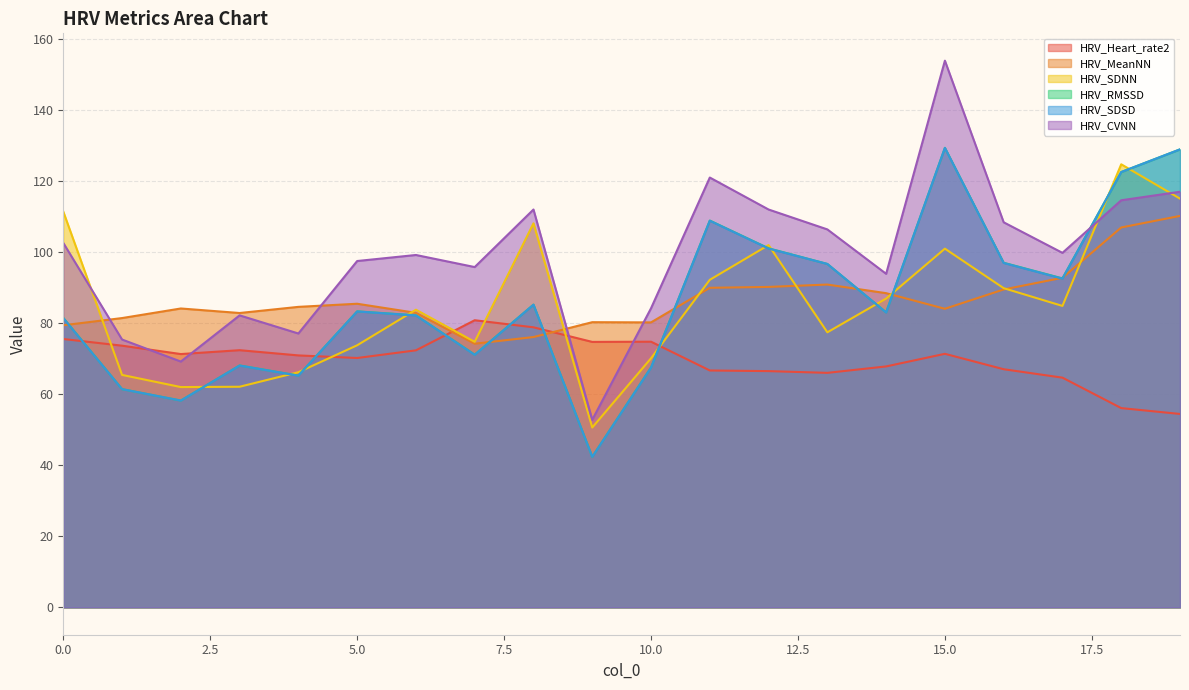

Where is the first local maximum for HRV_RMSSD?

3